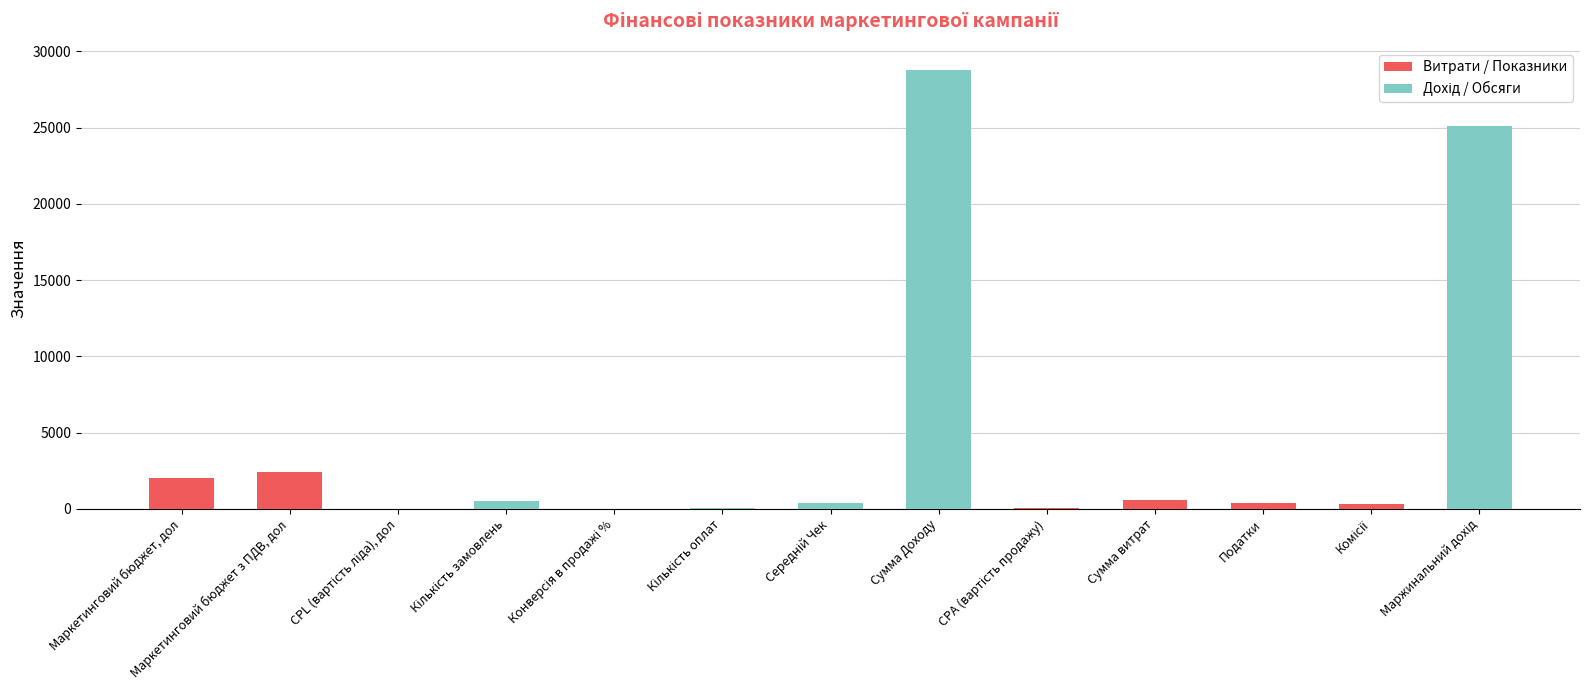

At which category is the sum across all series the highest?

Сумма Доходу